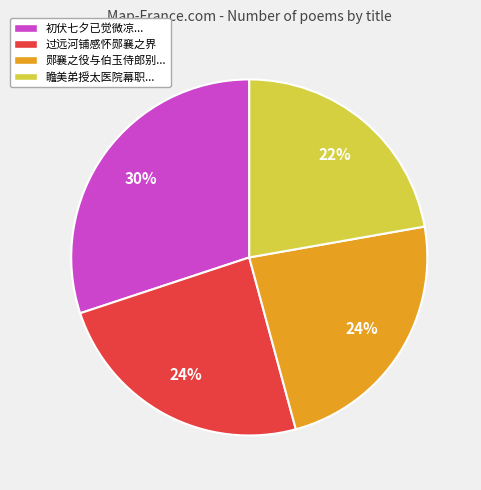

To the nearest percent, what is the difference between the largest and smallest slice percentages?

8%